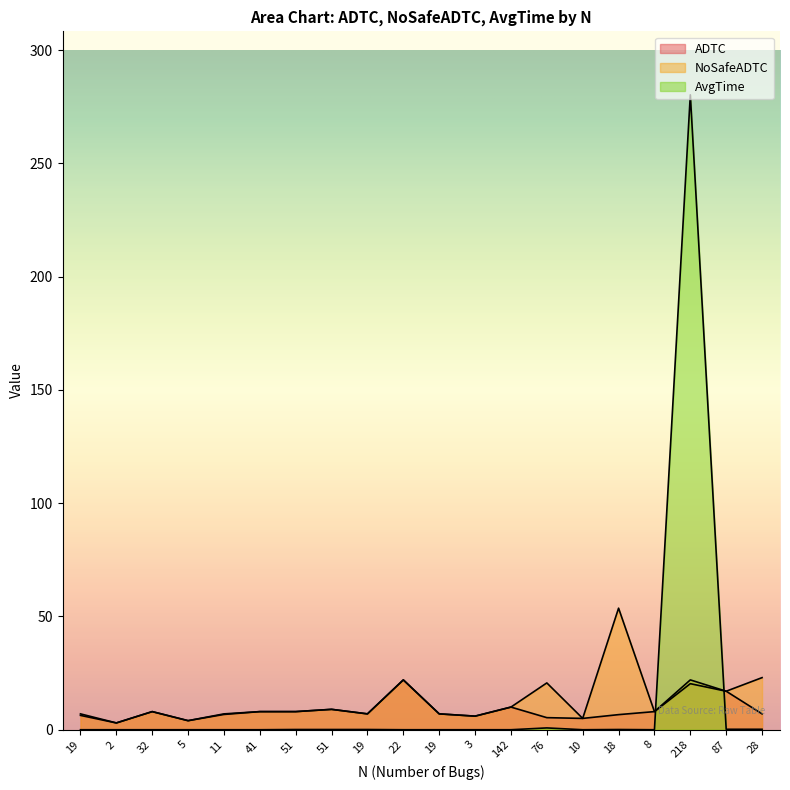

Reading left to right, list all the values displayed in this chart.

ADTC: 19=6.3	2=3.0	32=8.0	5=4.0	11=6.8	41=8.0	51=8.0	51=9.0	19=7.0	22=22.0	19=7.0	3=6.0	142=10.0	76=5.3	10=5.0	18=6.7	8=8.0	218=20.3	87=17.0	28=7.0
NoSafeADTC: 19=7.0	2=3.0	32=8.0	5=4.0	11=7.0	41=8.0	51=8.0	51=9.0	19=7.0	22=22.0	19=7.0	3=6.0	142=10.0	76=20.7	10=5.0	18=53.7	8=8.0	218=22.0	87=17.0	28=23.0
AvgTime: 19=0.0	2=0.0	32=0.0	5=0.0	11=0.0	41=0.0	51=0.1	51=0.1	19=0.1	22=0.0	19=0.0	3=0.0	142=0.0	76=0.8	10=0.0	18=0.1	8=0.0	218=280.3	87=0.2	28=0.2